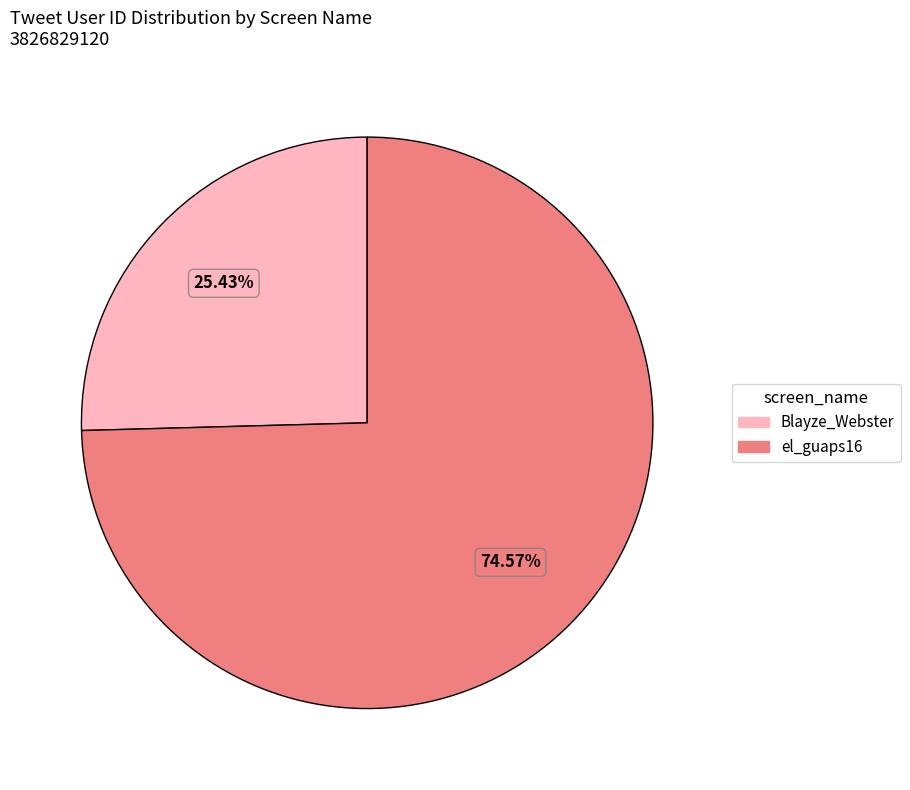

To the nearest percent, what is the difference between the Blayze_Webster and el_guaps16 slice percentages?

49%